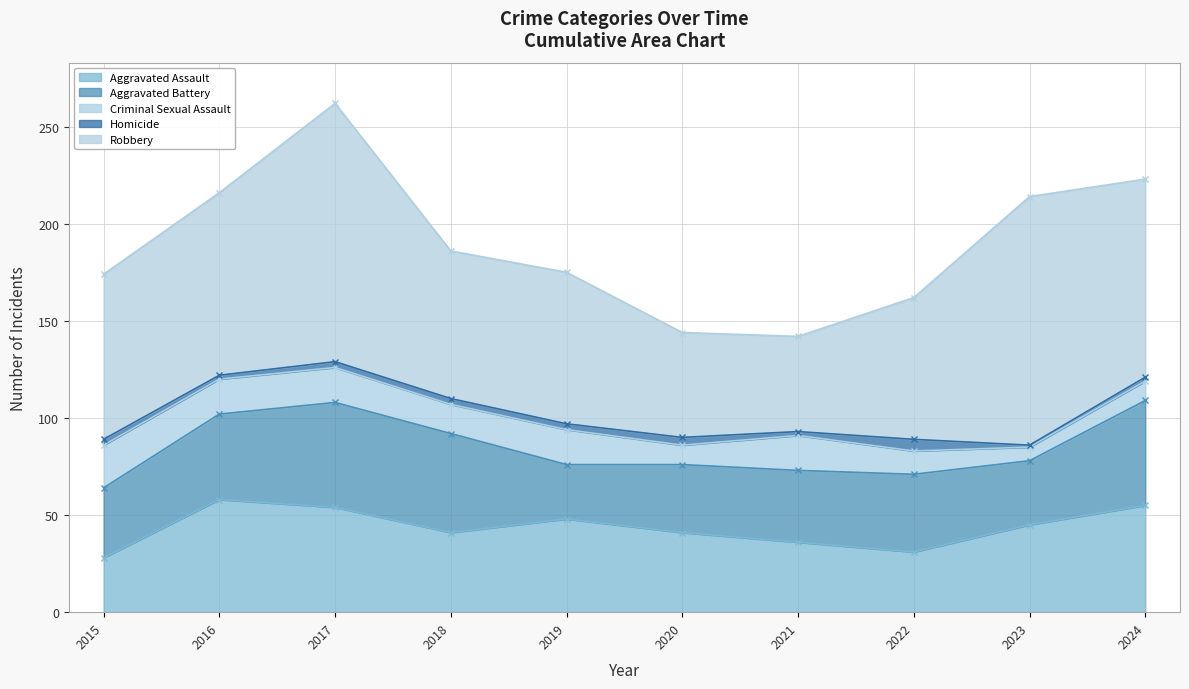

What is the value of the Homicide point at the 10th from the left?

2